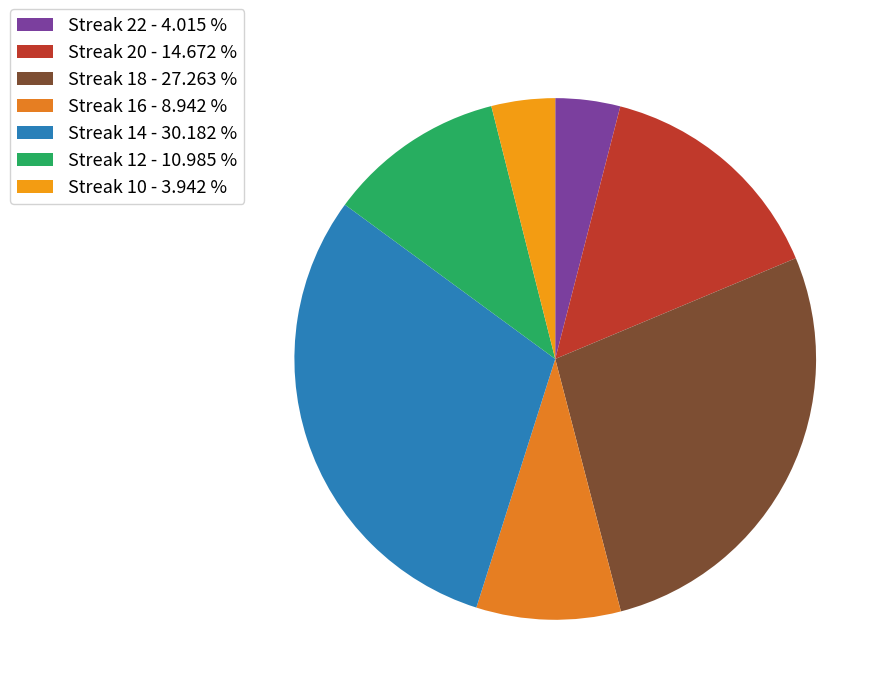

How many segments does this pie chart have?

7